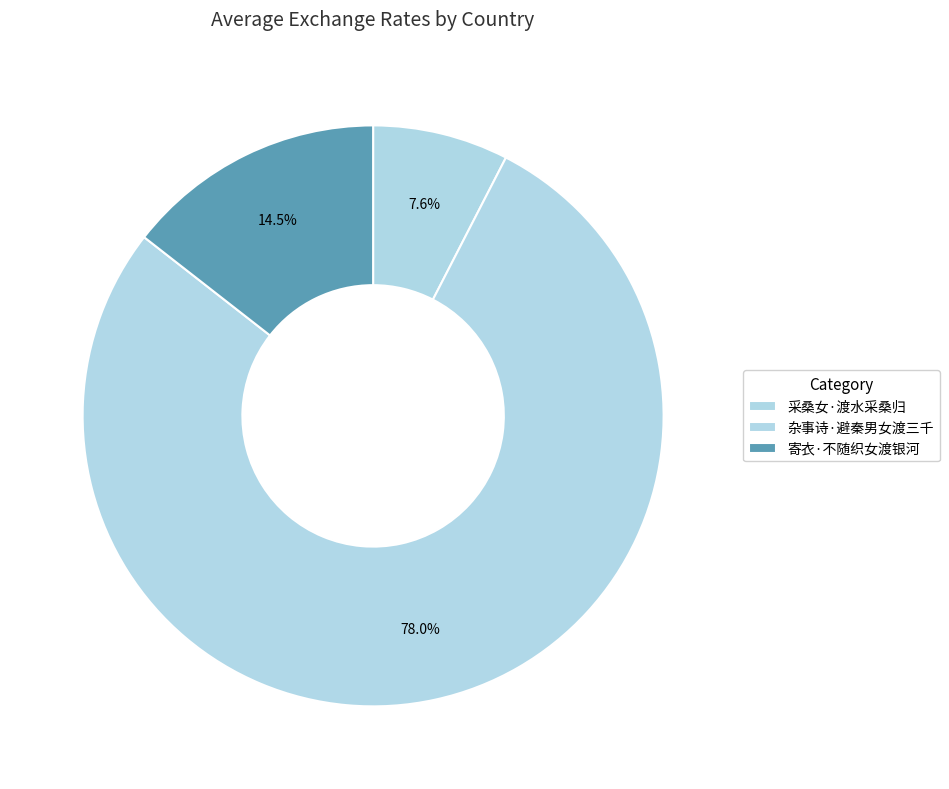

To the nearest percent, what portion does 杂事诗·避秦男女渡三千 represent?

78%